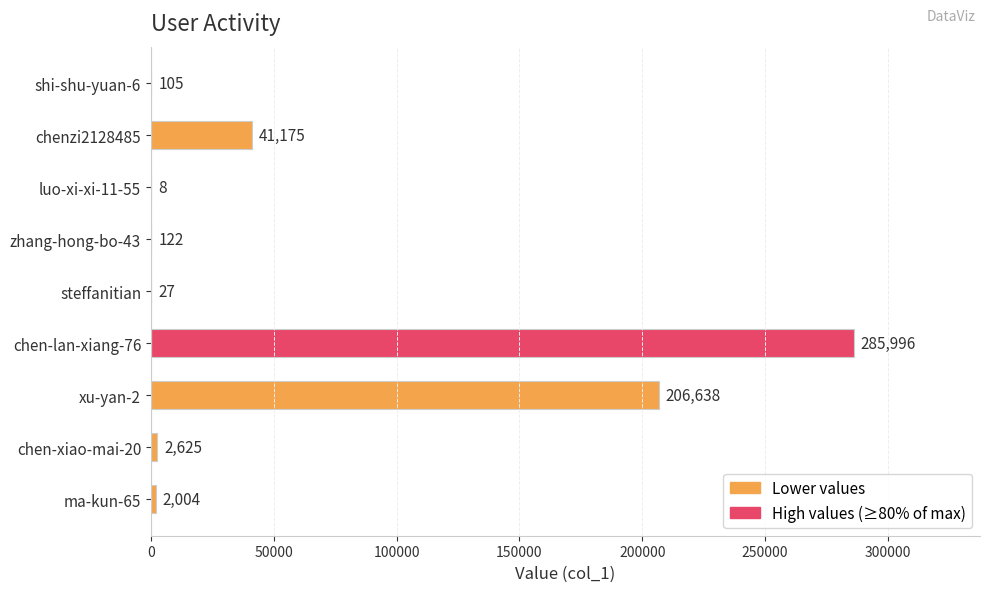

Between xu-yan-2 and luo-xi-xi-11-55, which is larger?

xu-yan-2